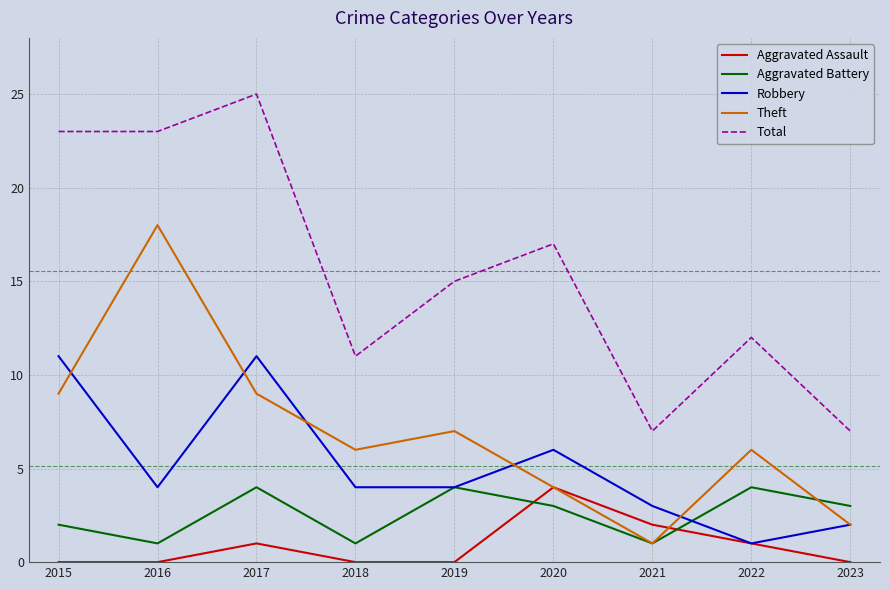

Which category has the highest value across all series?

2017